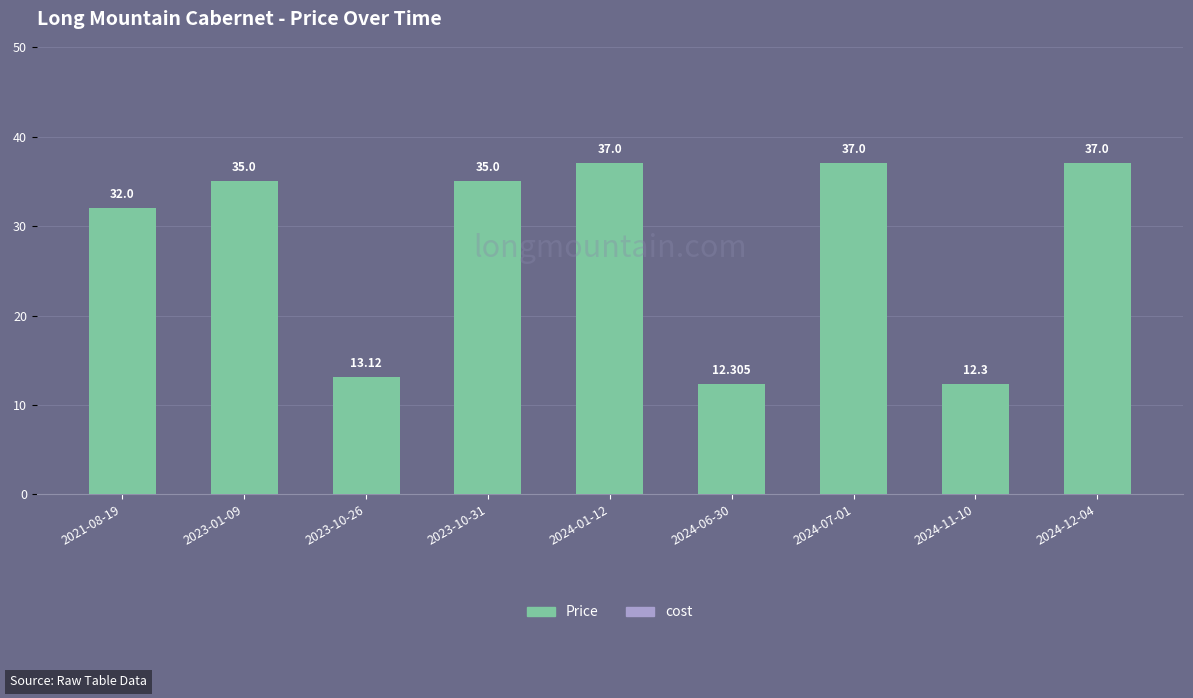

Reading left to right, transcribe all the data shown in this chart.

cost: 0.0	0.0	0.0	0.0	0.0	0.0	0.0	0.0	0.0
Price: 32.0	35.0	13.1	35.0	37.0	12.3	37.0	12.3	37.0